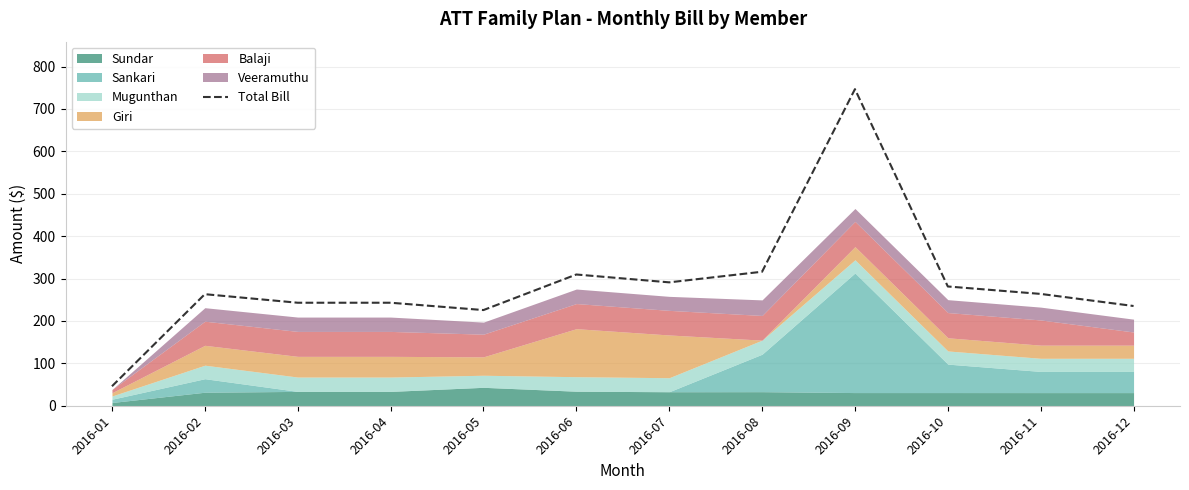

How many points are higher than both their immediate neighbors (excluding endpoints)?

3